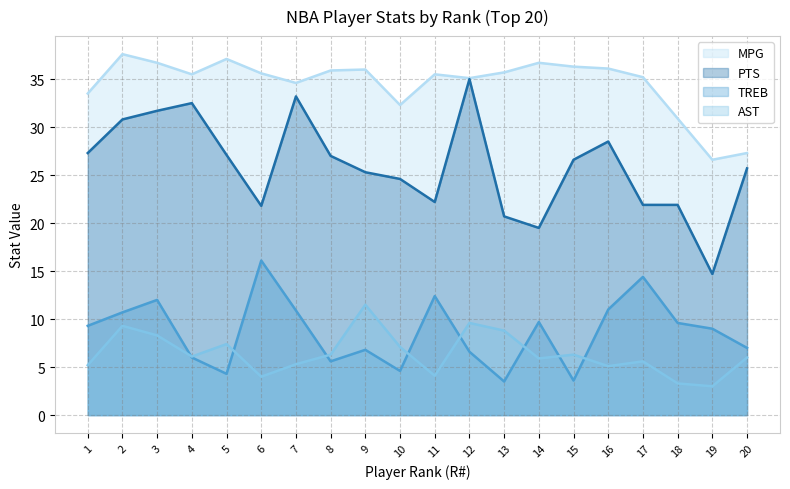

True or false: TREB and PTS intersect in this chart.

False